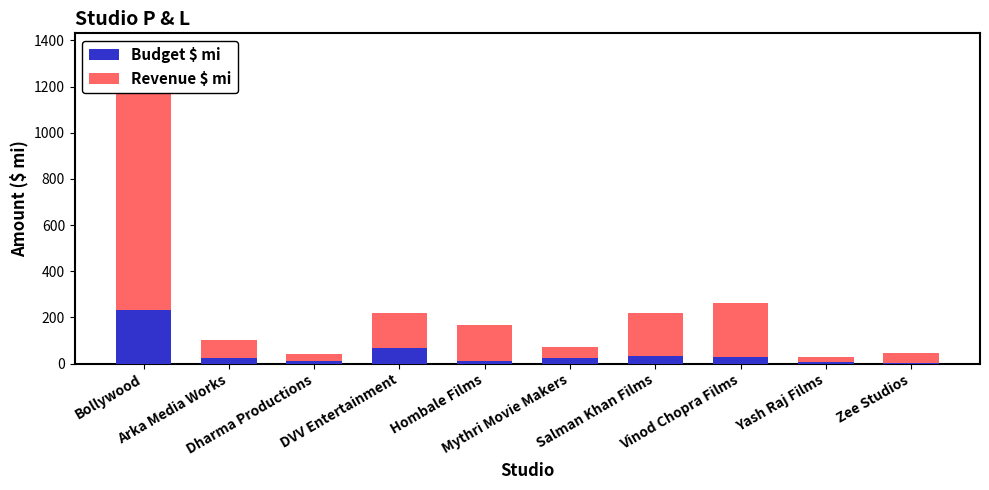

Read the Budget $ mi value at Bollywood.

232.9